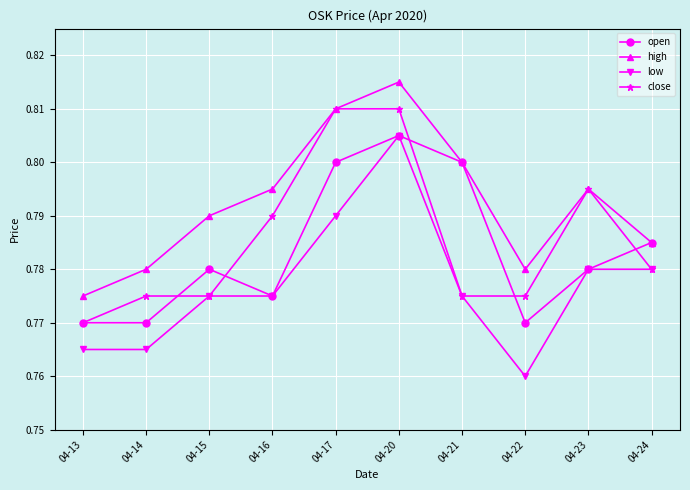

True or false: low and high cross at least once.

False